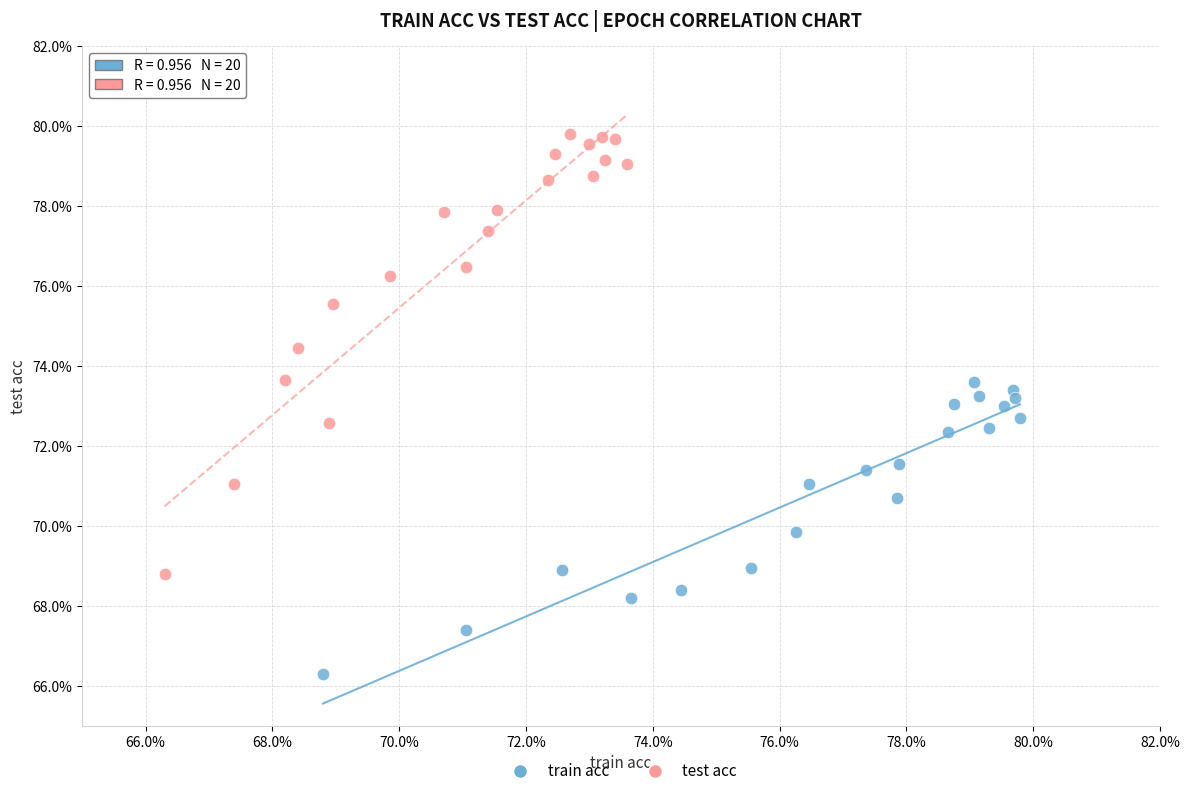

Which series reaches the minimum Y coordinate?

train acc